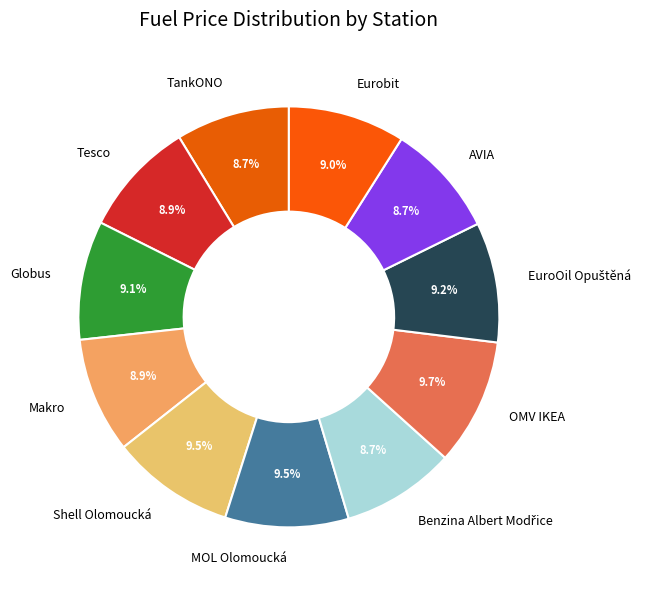

What percentage is the TankONO slice, to the nearest percent?

9%